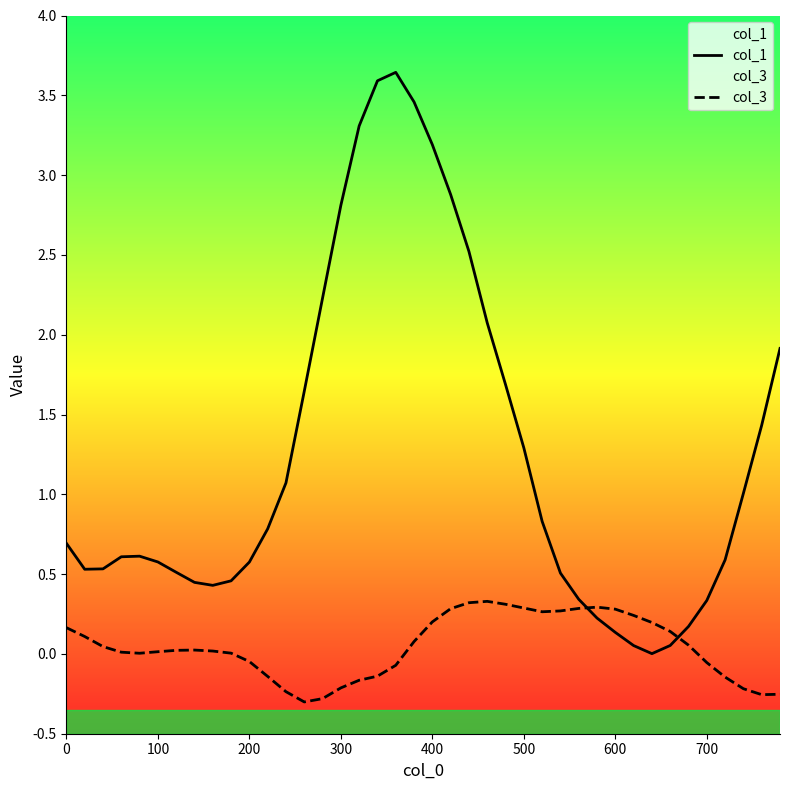

The col_3 series shows -0.2 at 300. True or false?

True